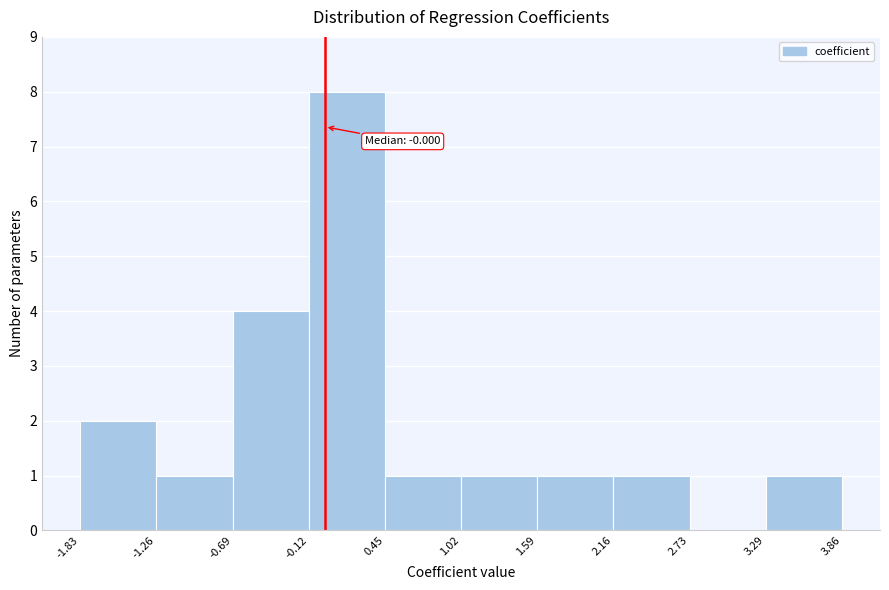

Over which range of the x-axis is the bar tallest?

-0.12 to 0.45